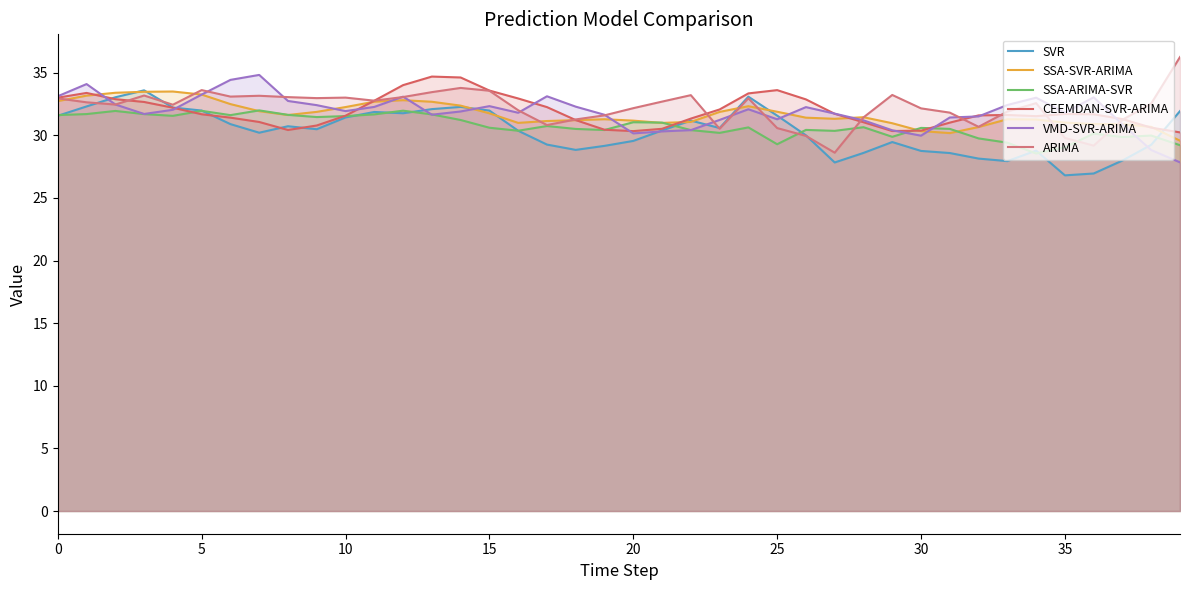

Does the chart display data point markers on the line(s)?

No